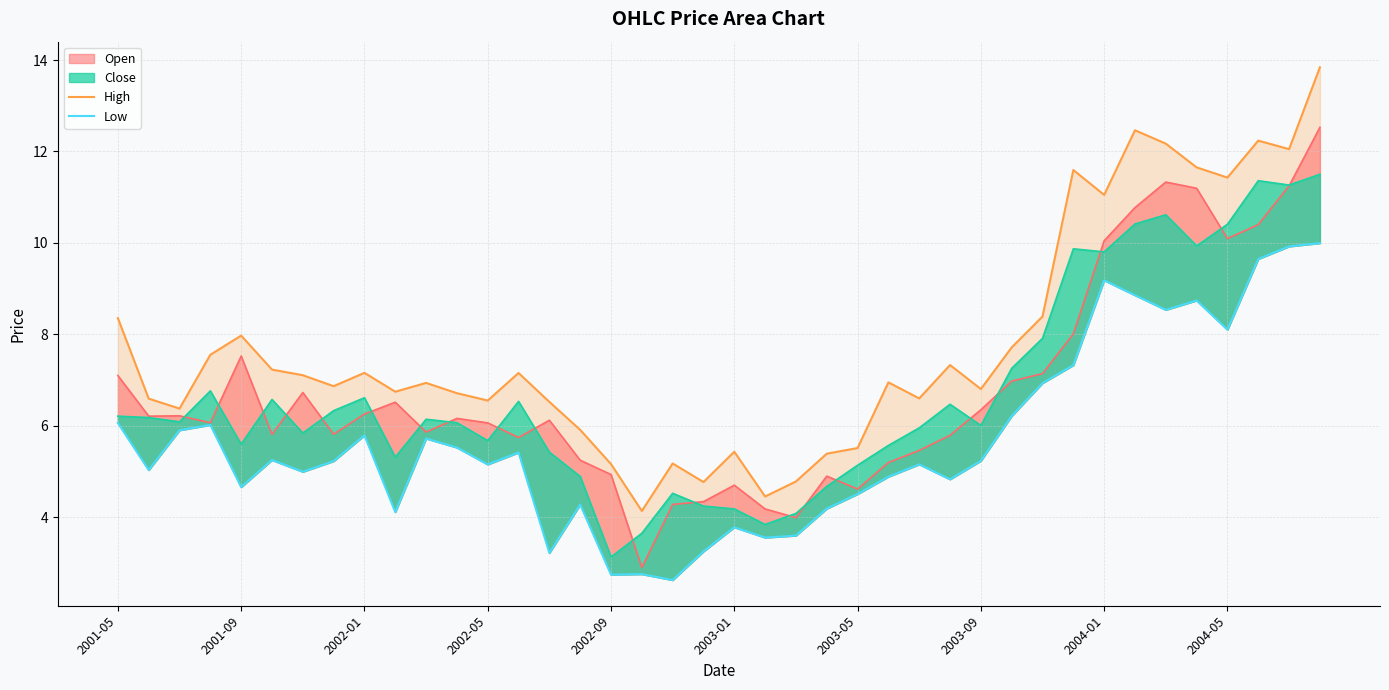

List the series in order of their peak value, highest first.

High, Low